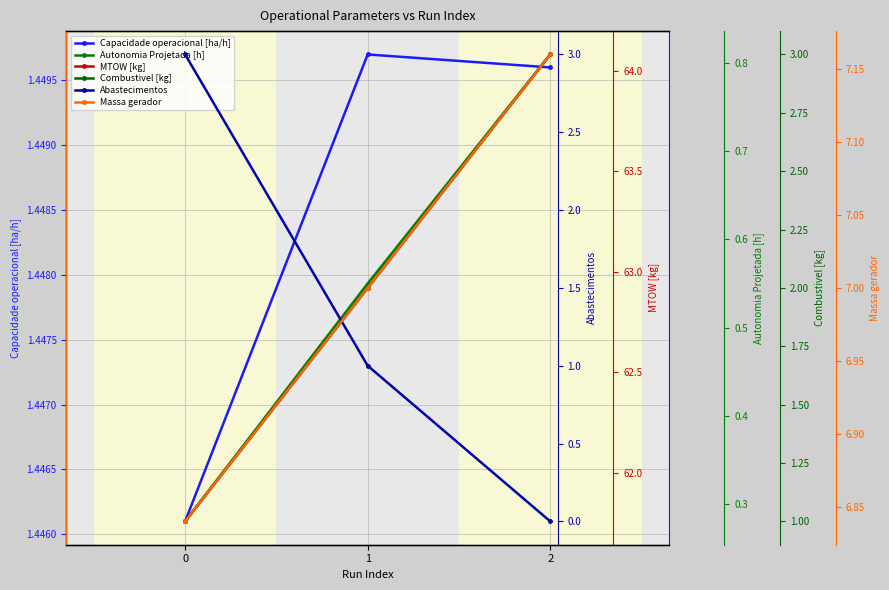

Reading right to left, list all the values displayed in this chart.

Capacidade operacional [ha/h]: 1.4	1.4	1.4
Autonomia Projetada [h]: 0.8	0.6	0.3
MTOW [kg]: 64.1	62.9	61.8
Combustivel [kg]: 3.0	2.0	1.0
Abastecimentos: 0.0	1.0	3.0
Massa gerador: 7.2	7.0	6.8